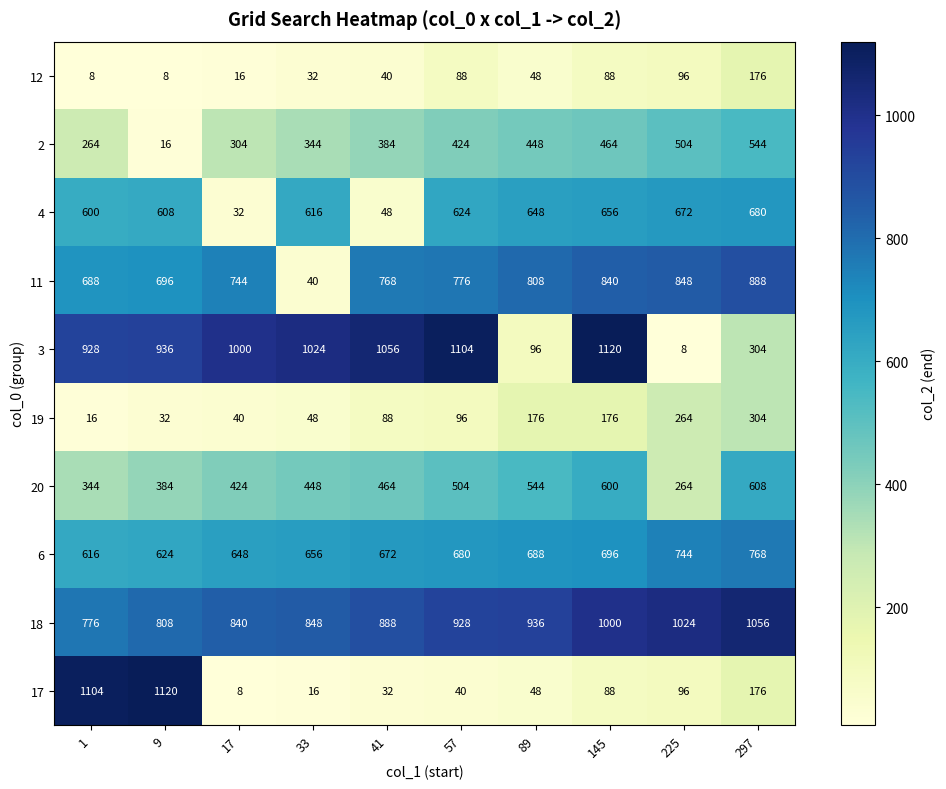

What value does the 11 series have at 41, to the nearest 100?

800